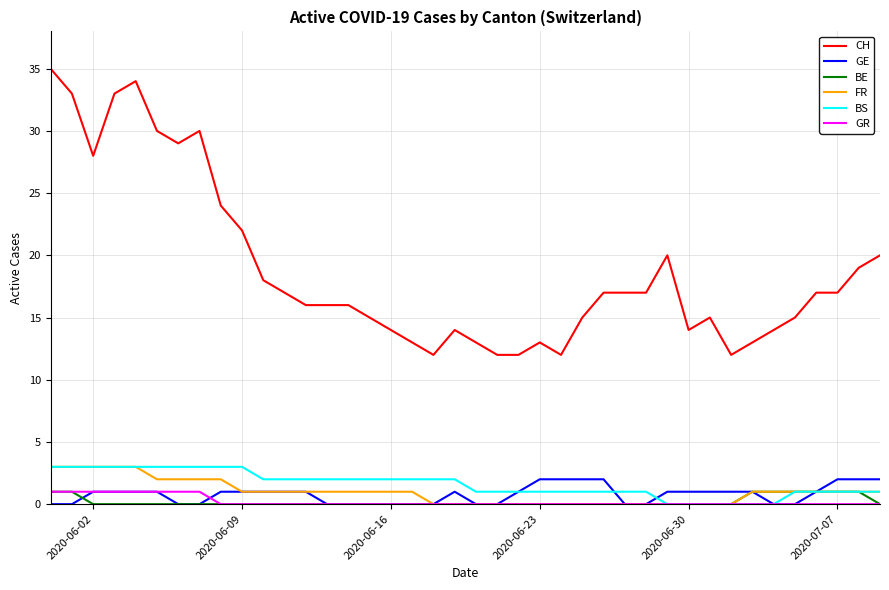

Which series has the largest total across all categories?

CH